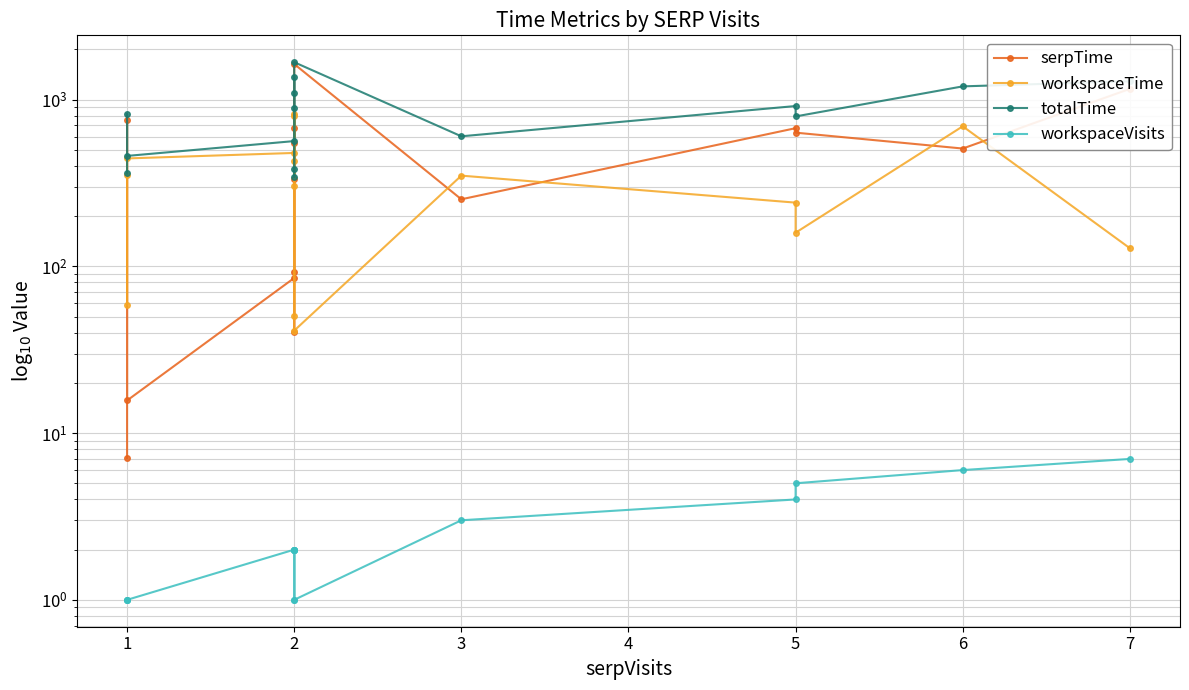

What is the sum of the workspaceTime values at 1 and 2?

537.5